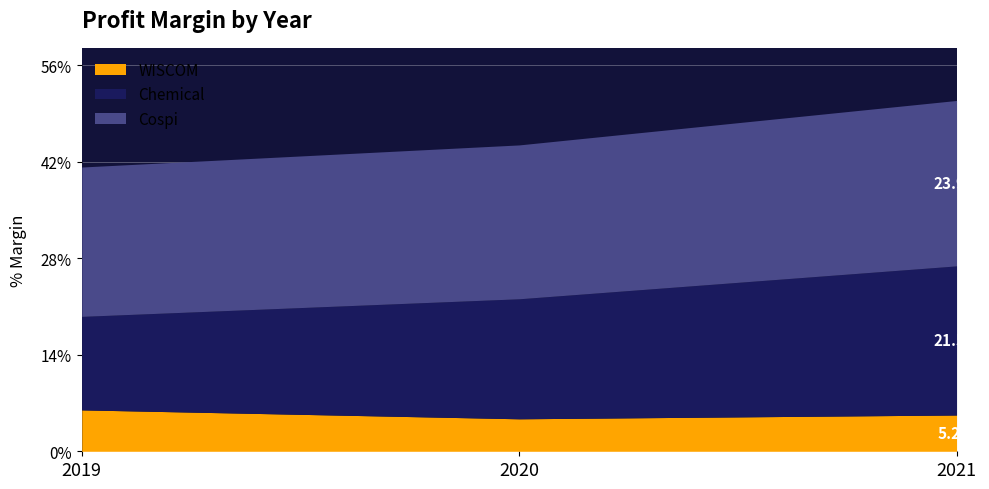

List the series in order of their overall mean, highest first.

Cospi, Chemical, WISCOM